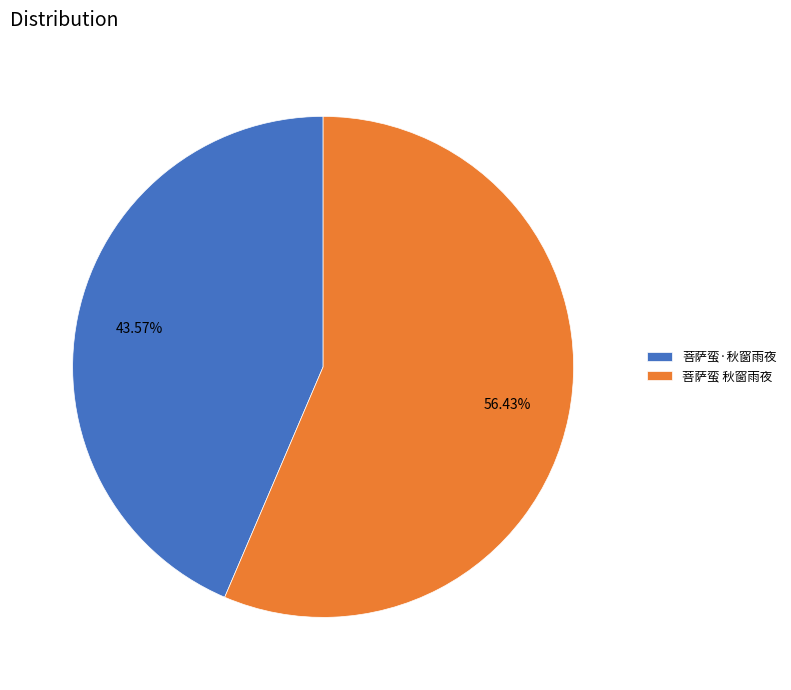

What is the smallest slice in the pie chart?

菩萨蛮·秋窗雨夜